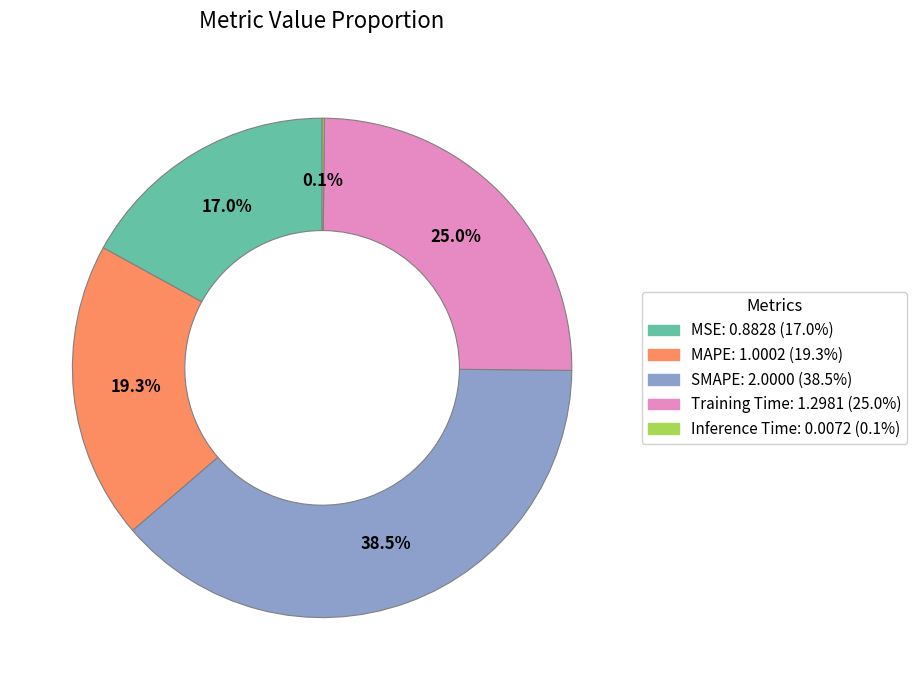

Combined, do MAPE and MSE account for over 50%?

No